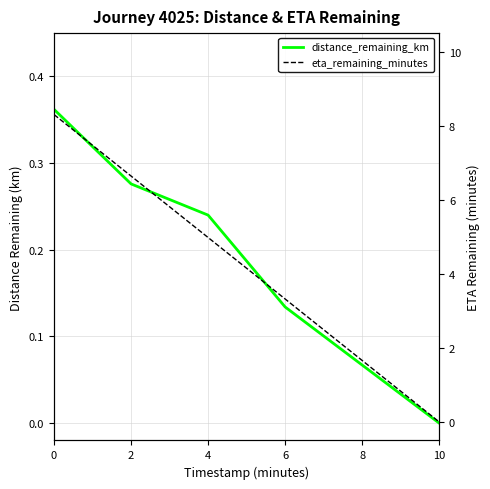

Read the eta_remaining_minutes value at 6.

3.3